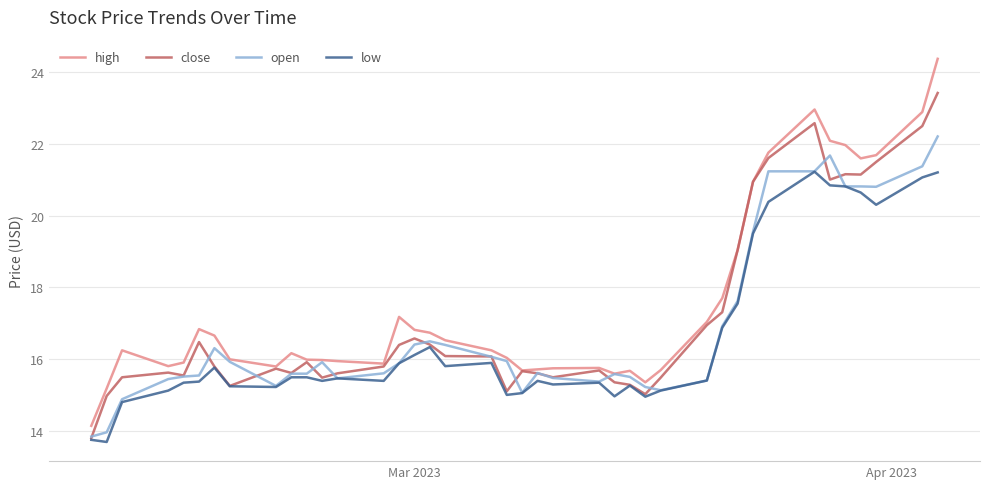

List the series in order of their peak value, lowest first.

low, open, close, high